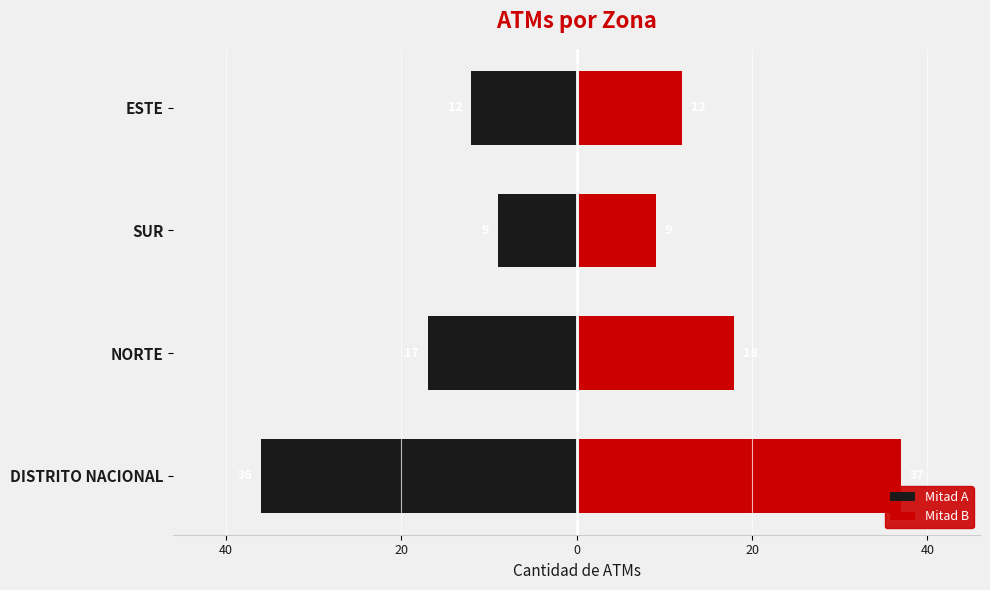

What is the difference between the maximum and minimum values in the Mitad A series?

27